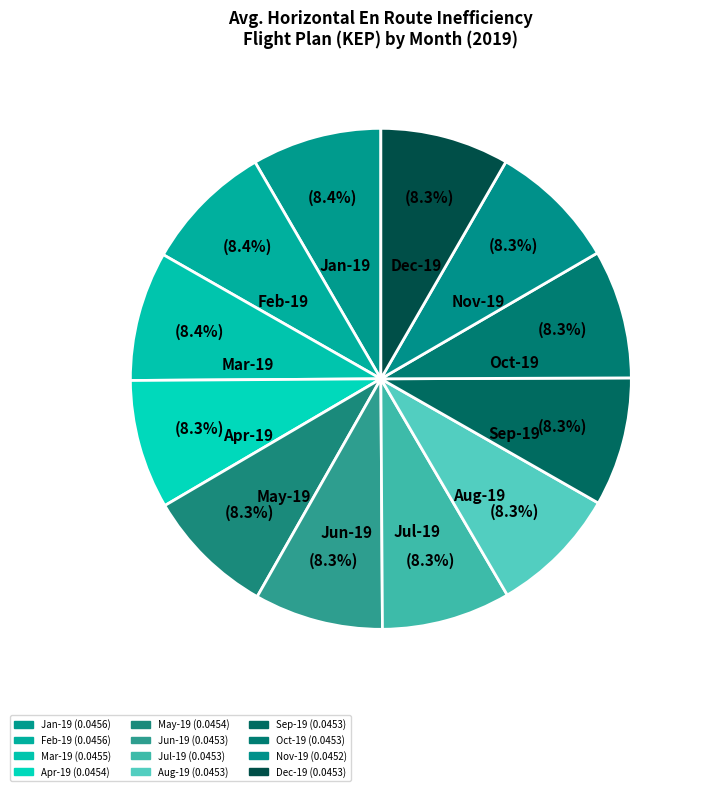

Is Jun-19 the majority of the pie?

No